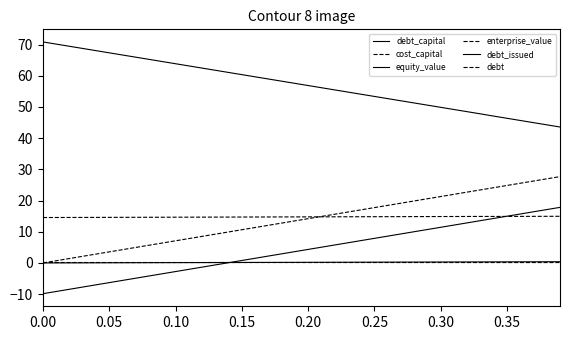

How many values in the debt series exceed 14?

20